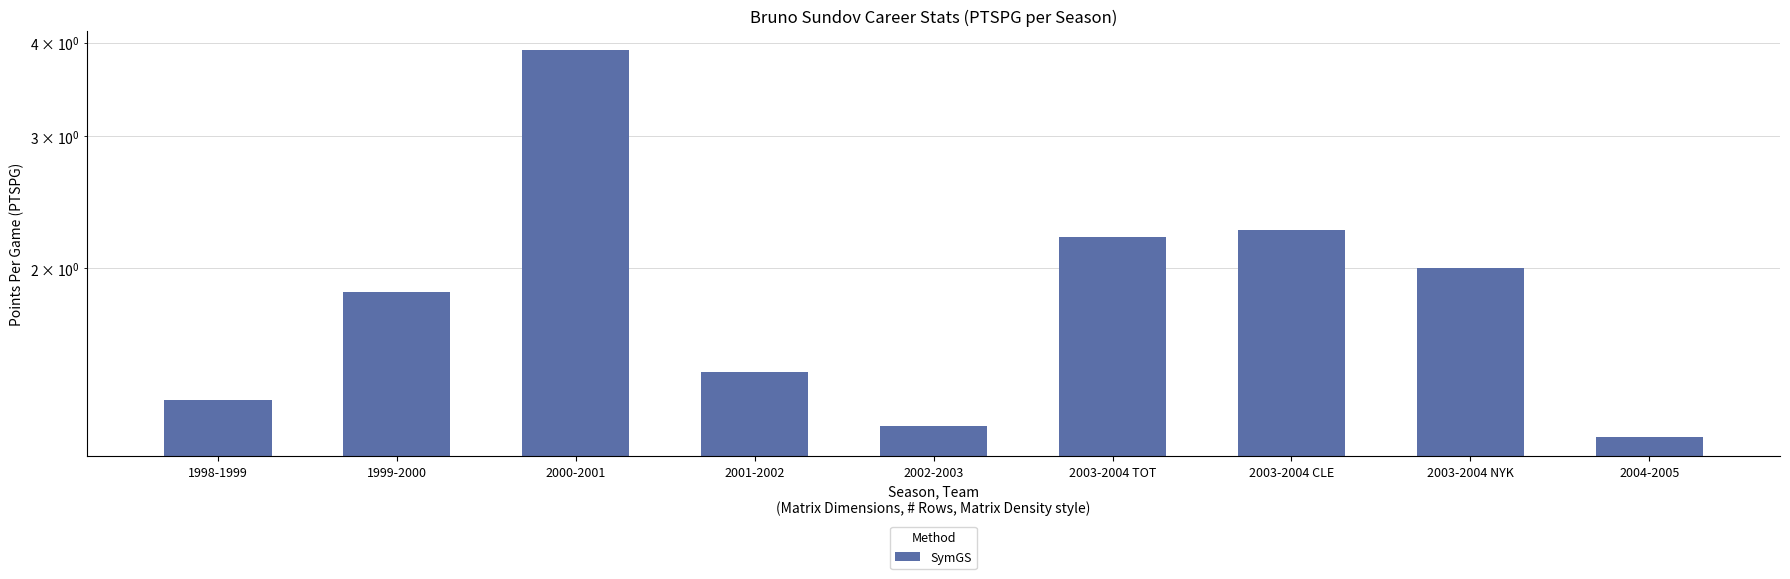

Reading left to right, list all the values displayed in this chart.

1998-1999=1.3	1999-2000=1.9	2000-2001=3.9	2001-2002=1.5	2002-2003=1.2	2003-2004 TOT=2.2	2003-2004 CLE=2.2	2003-2004 NYK=2.0	2004-2005=1.2